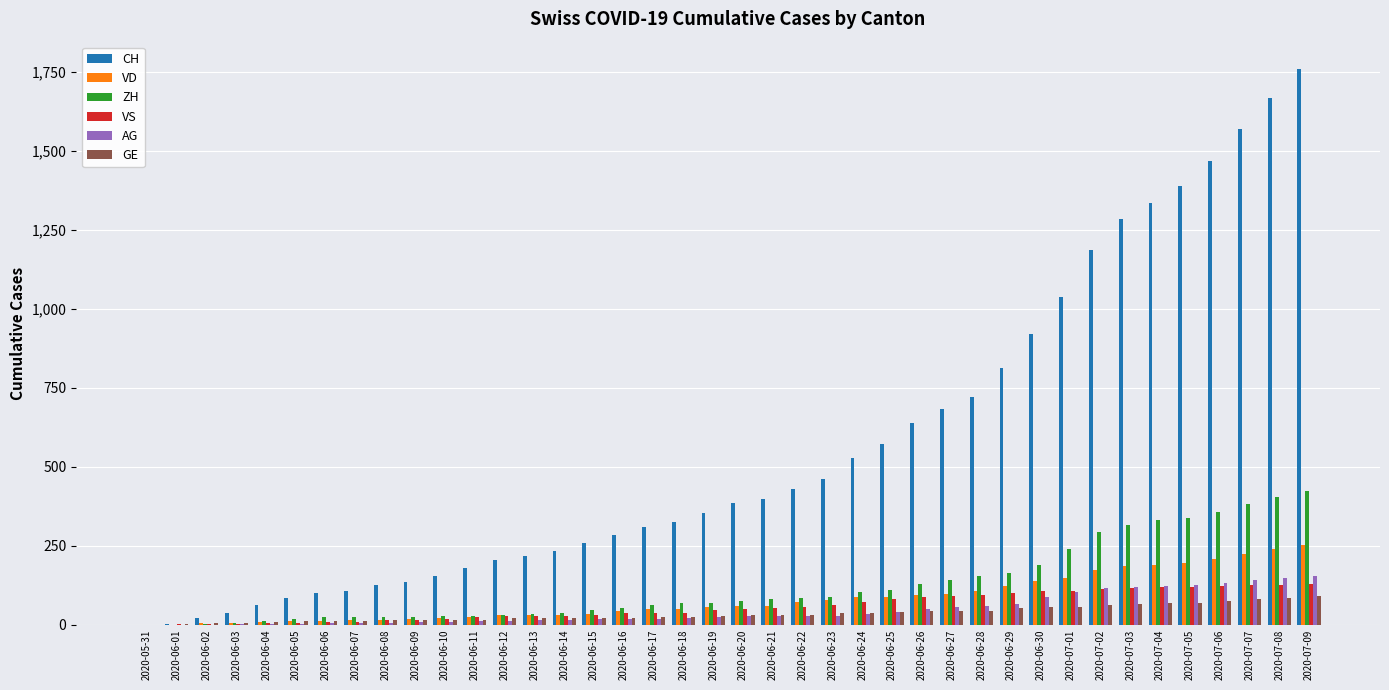

What are all the series names shown in the legend?

CH, VD, ZH, VS, AG, GE